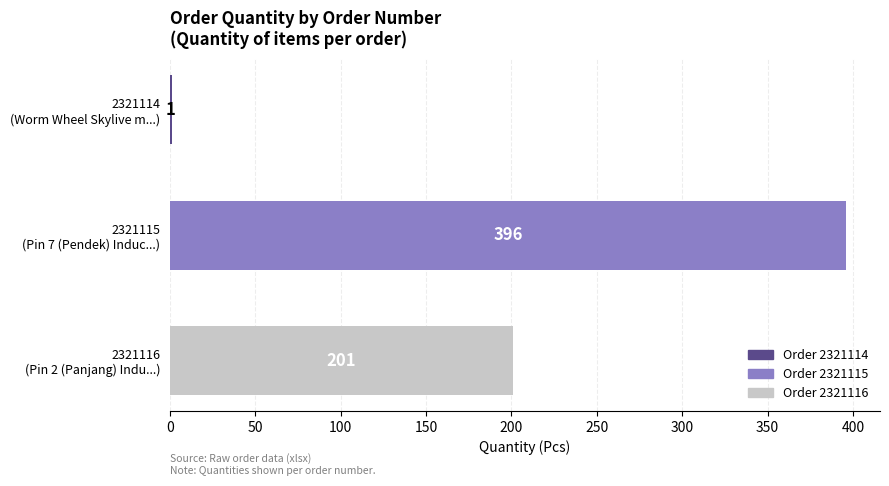

What is the average value?

199